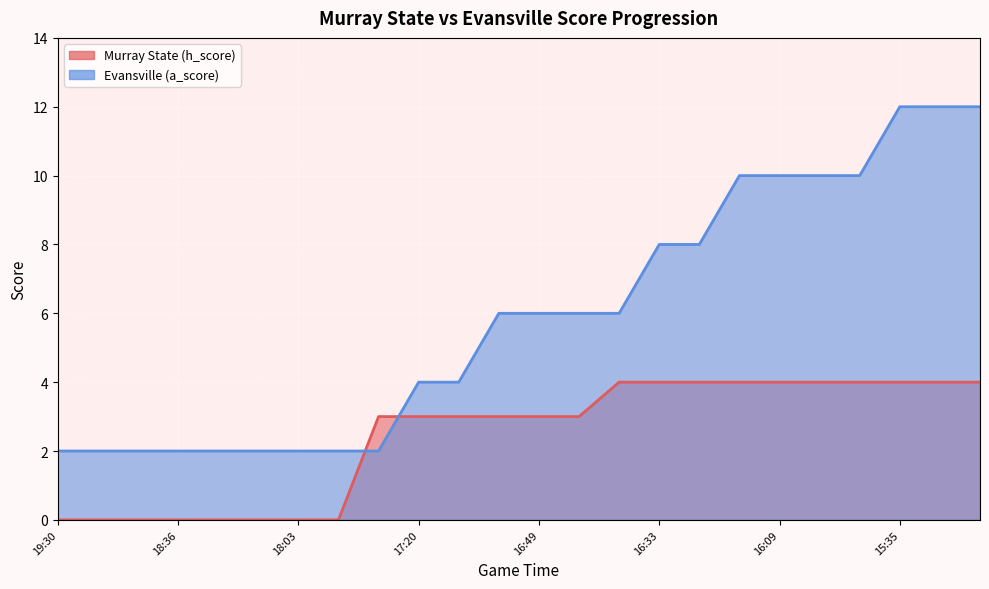

What is the label of the 15th point from the left?

16:45